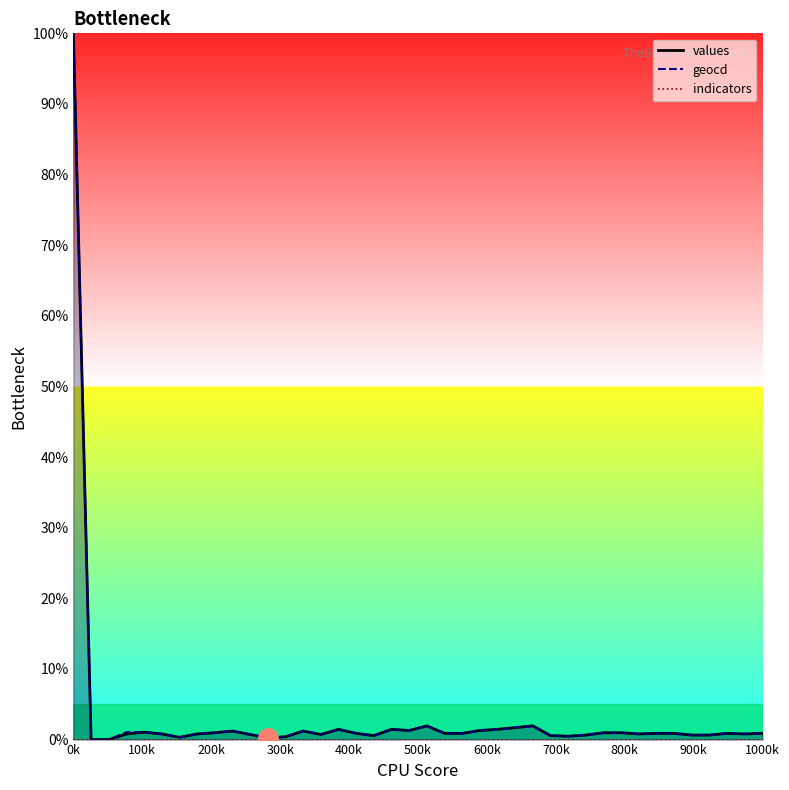

How many lines are shown in the chart?

2